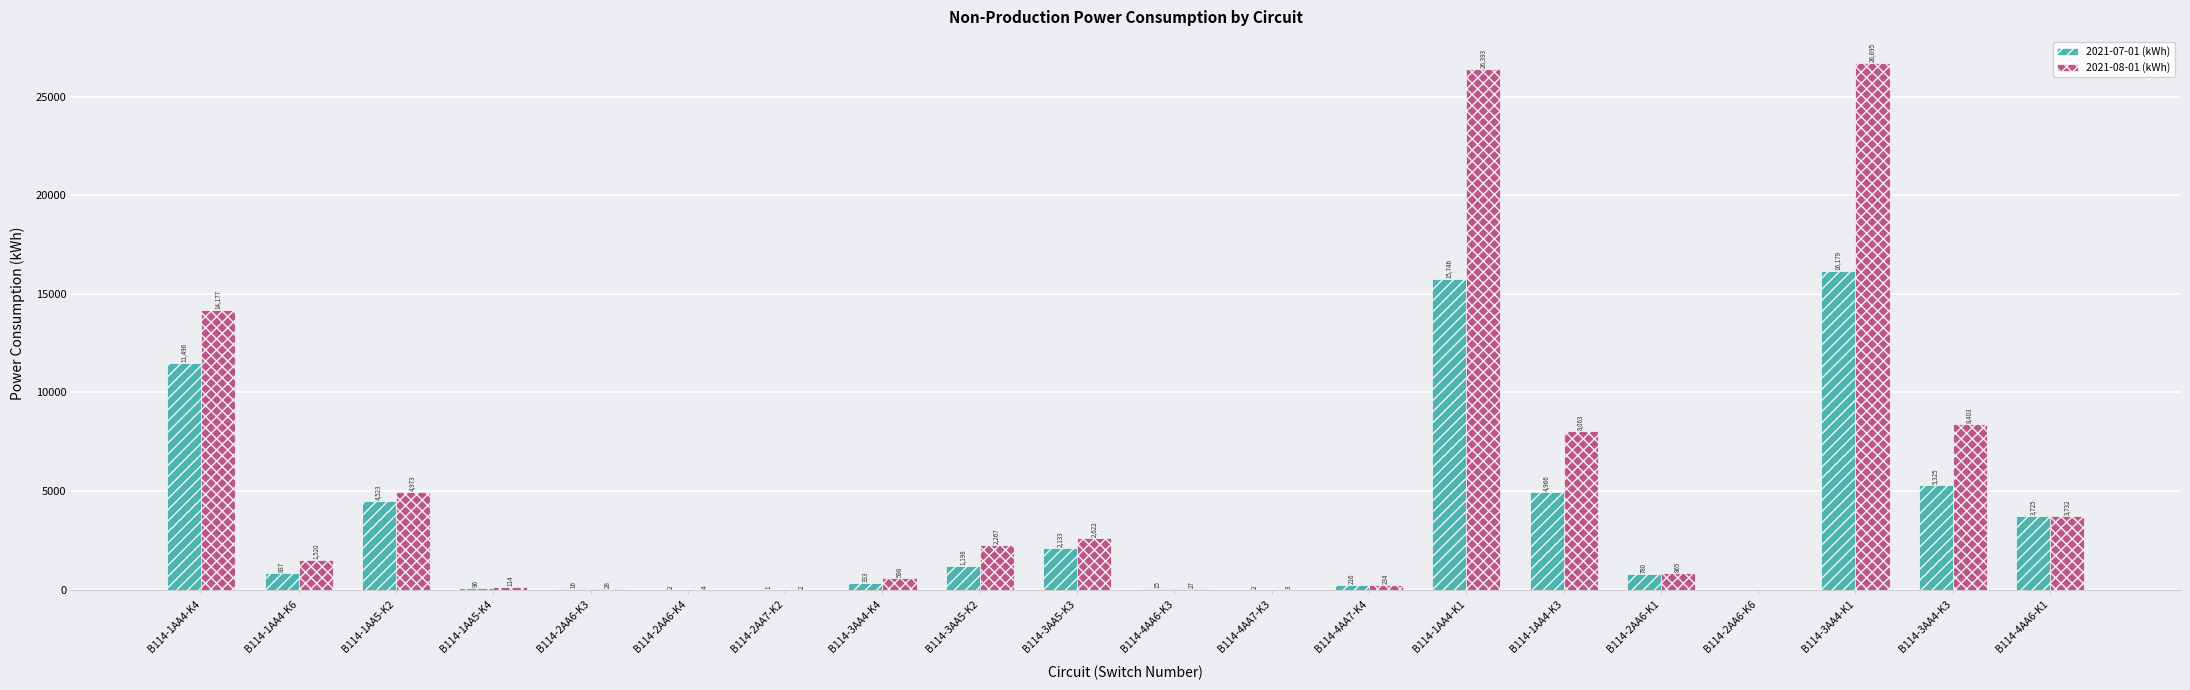

Which series has the widest spread of values?

2021-08-01 (kWh)